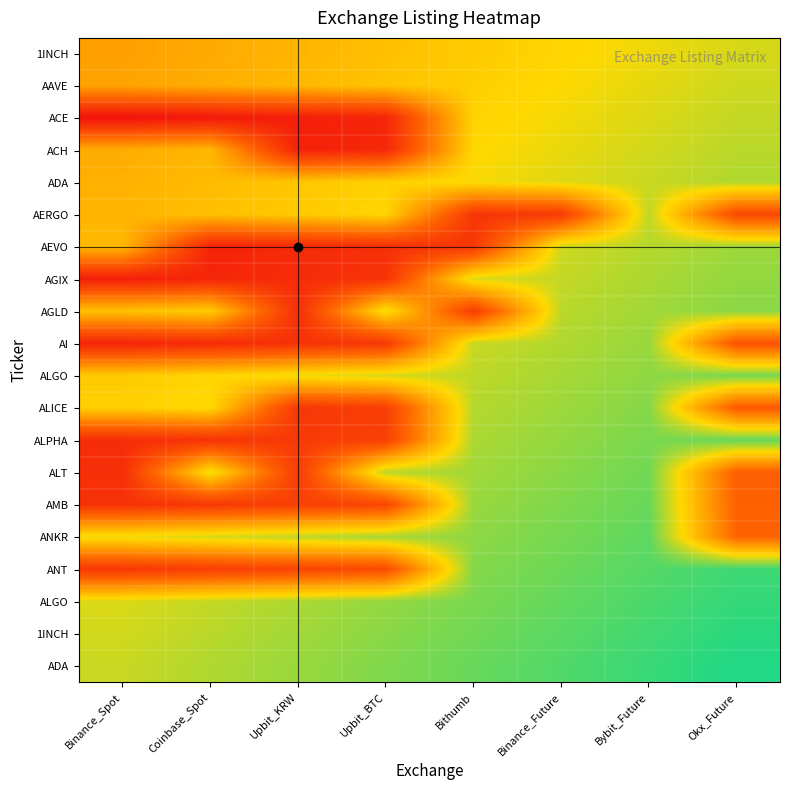

What is the total value across all series at Binance_Spot?

8.7